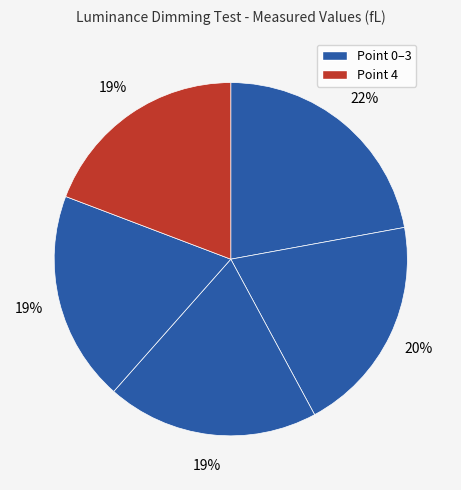

What is the largest slice in the pie chart?

Point 0